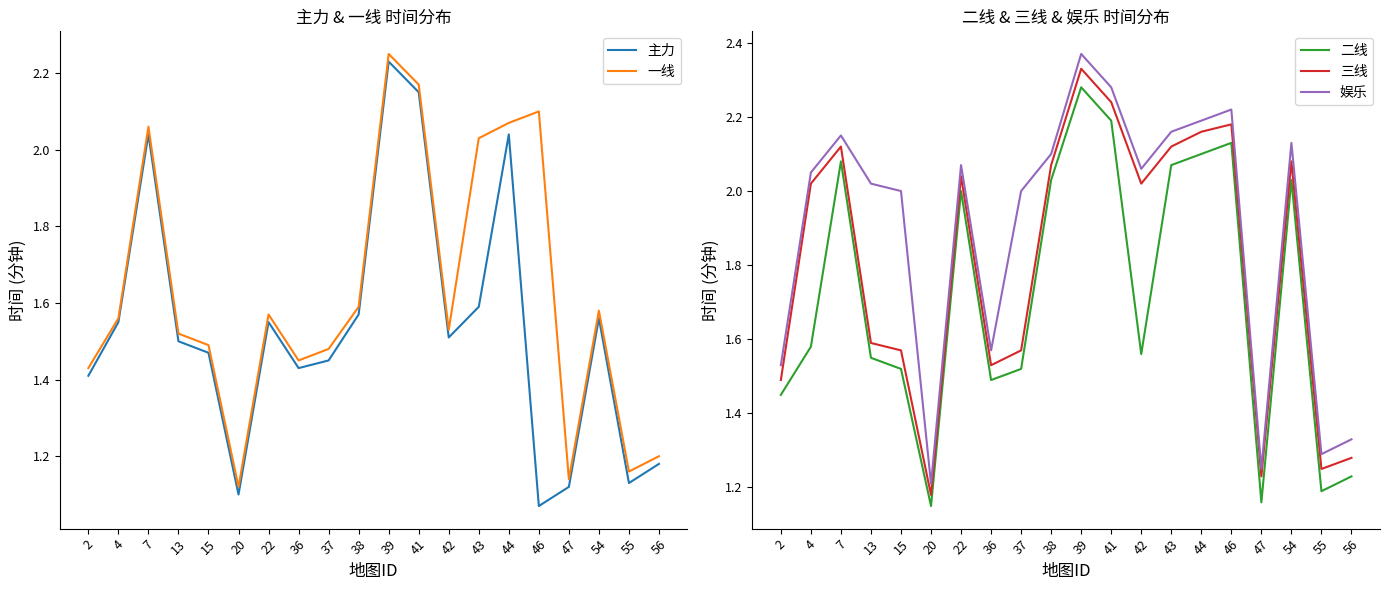

True or false: 二线 and 一线 intersect in this chart.

False